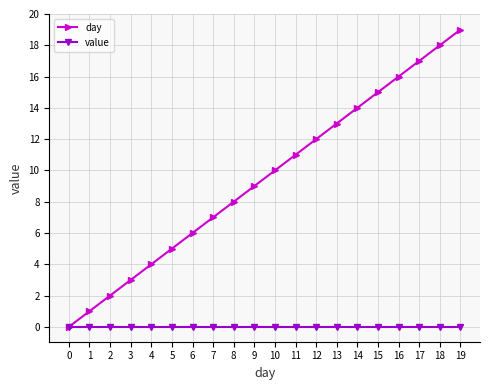

What value does the day series have at 6, to the nearest 5?

5